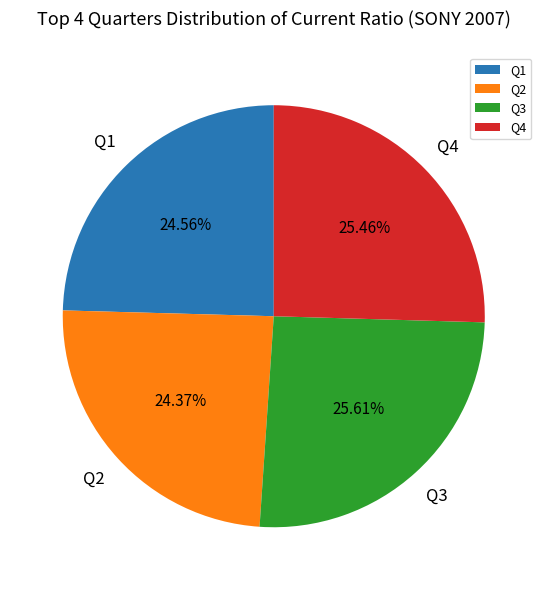

What percentage is NOT represented by Q1?

75.4%